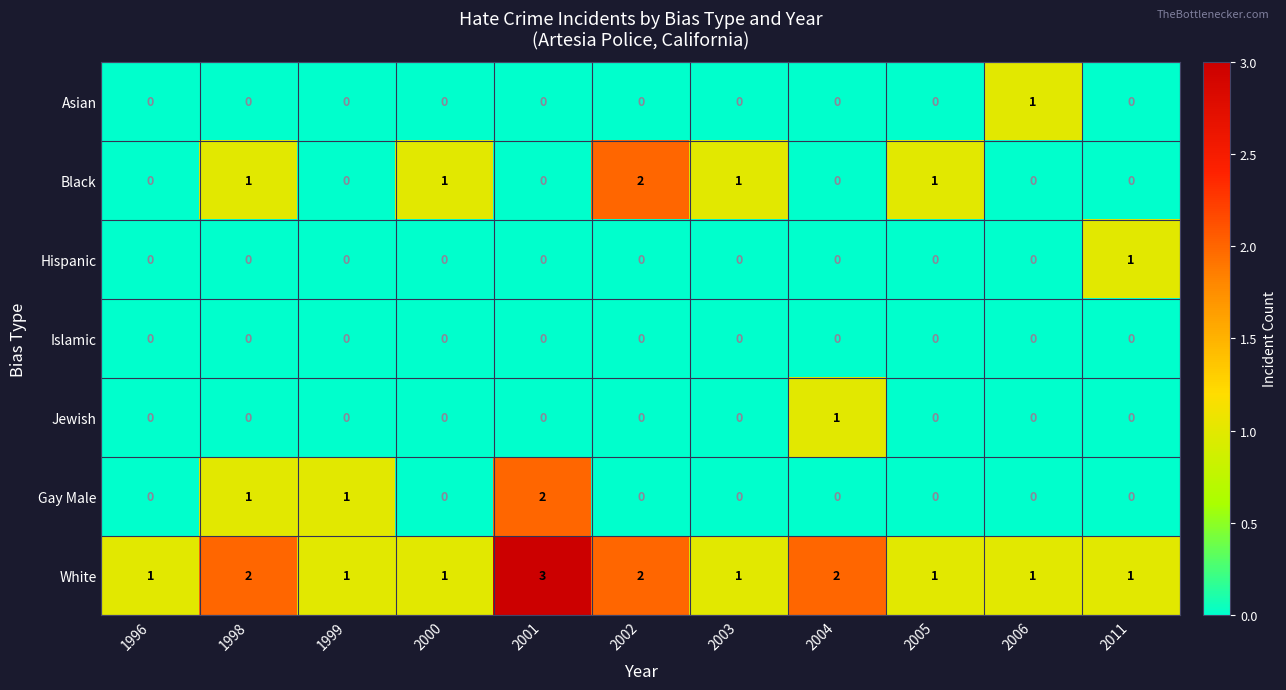

True or false: Black has a value of 1 at 1996.

False